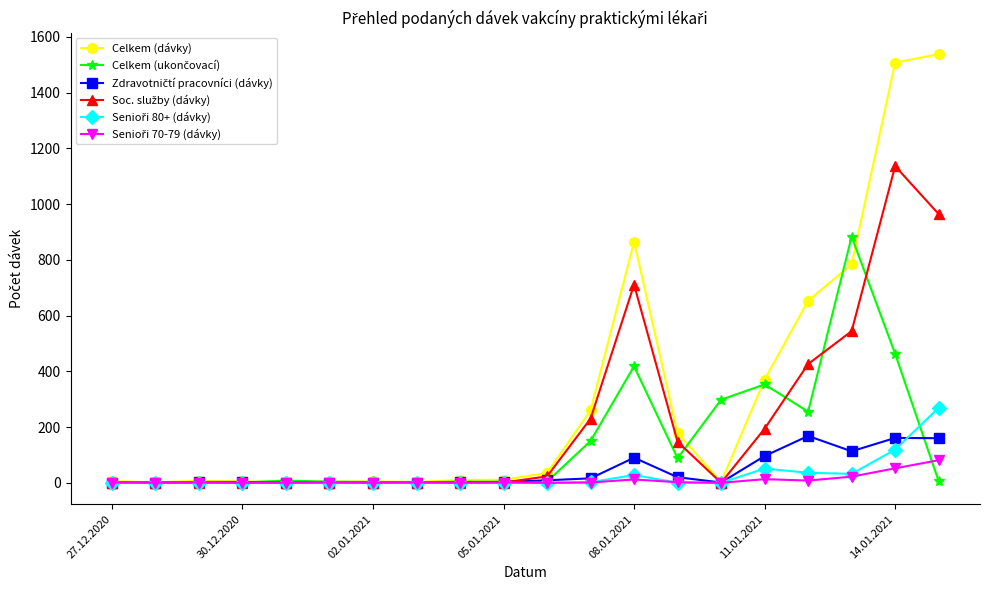

What is the greatest value displayed?

1538